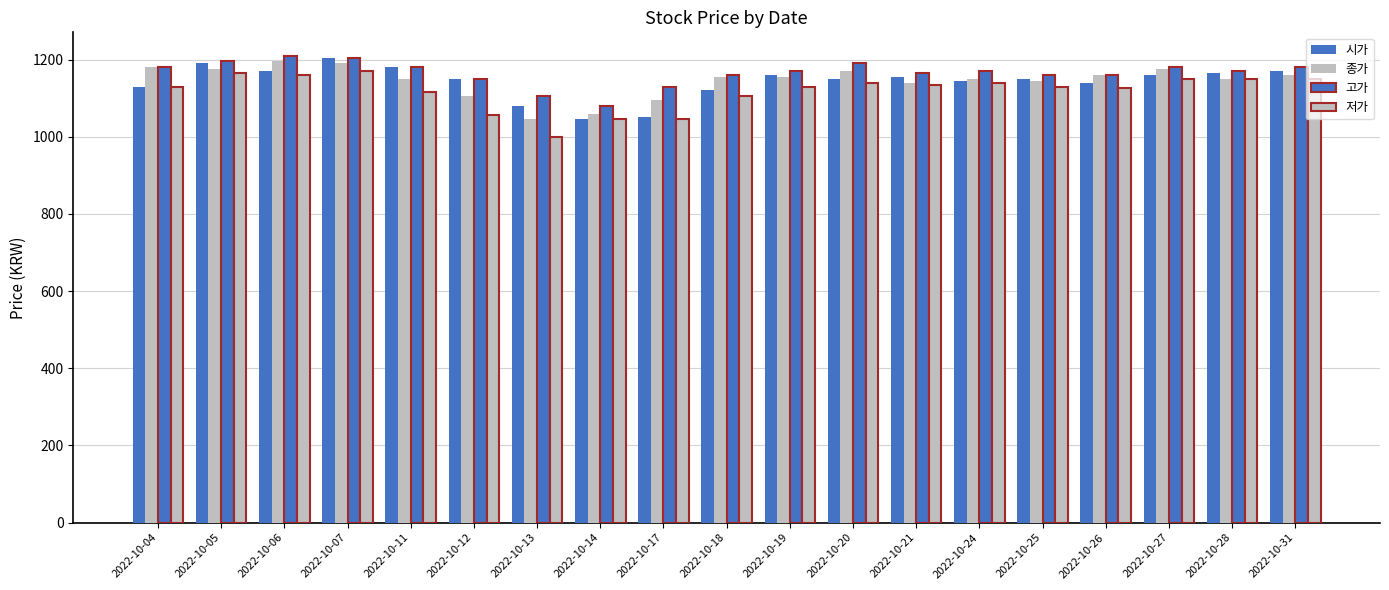

How many values in the 저가 series are below 1130?

7